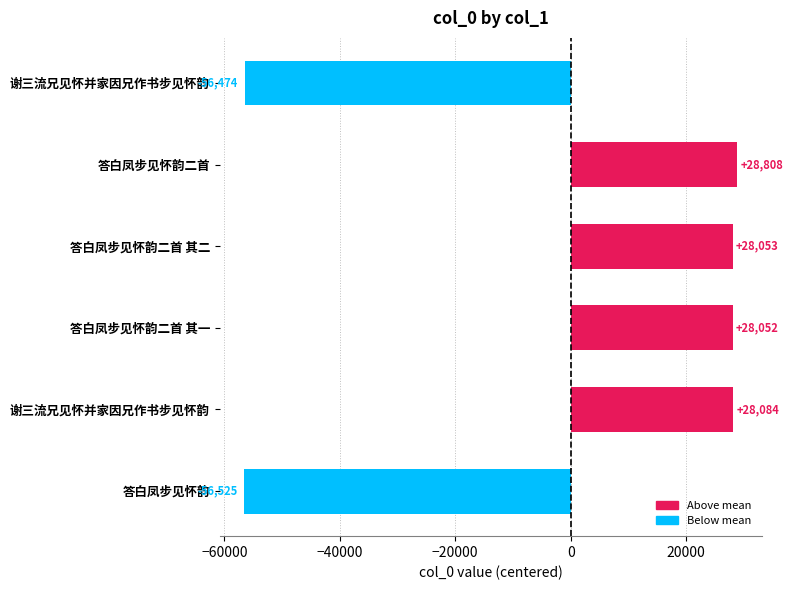

Are the bars horizontal?

Yes